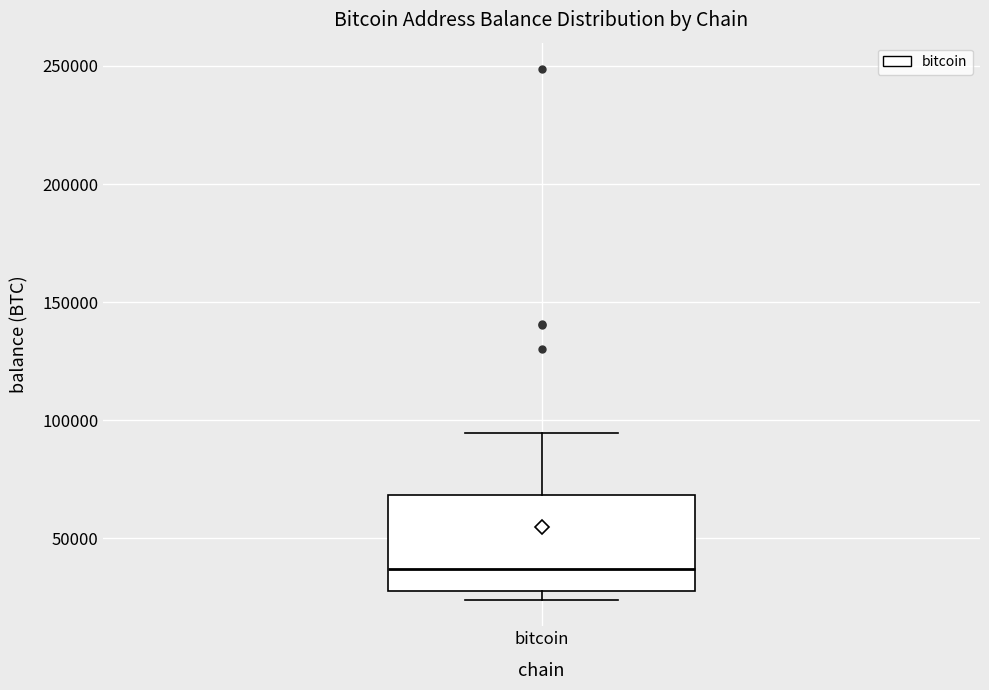

Read this box plot against the y-axis: the position of the median line, the range covered by the box, and the ends of both whiskers. The values are not printed on the chart, so give them approximately, as read against the axis.

median 35000, box 30000 to 70000, whiskers 25000 to 95000